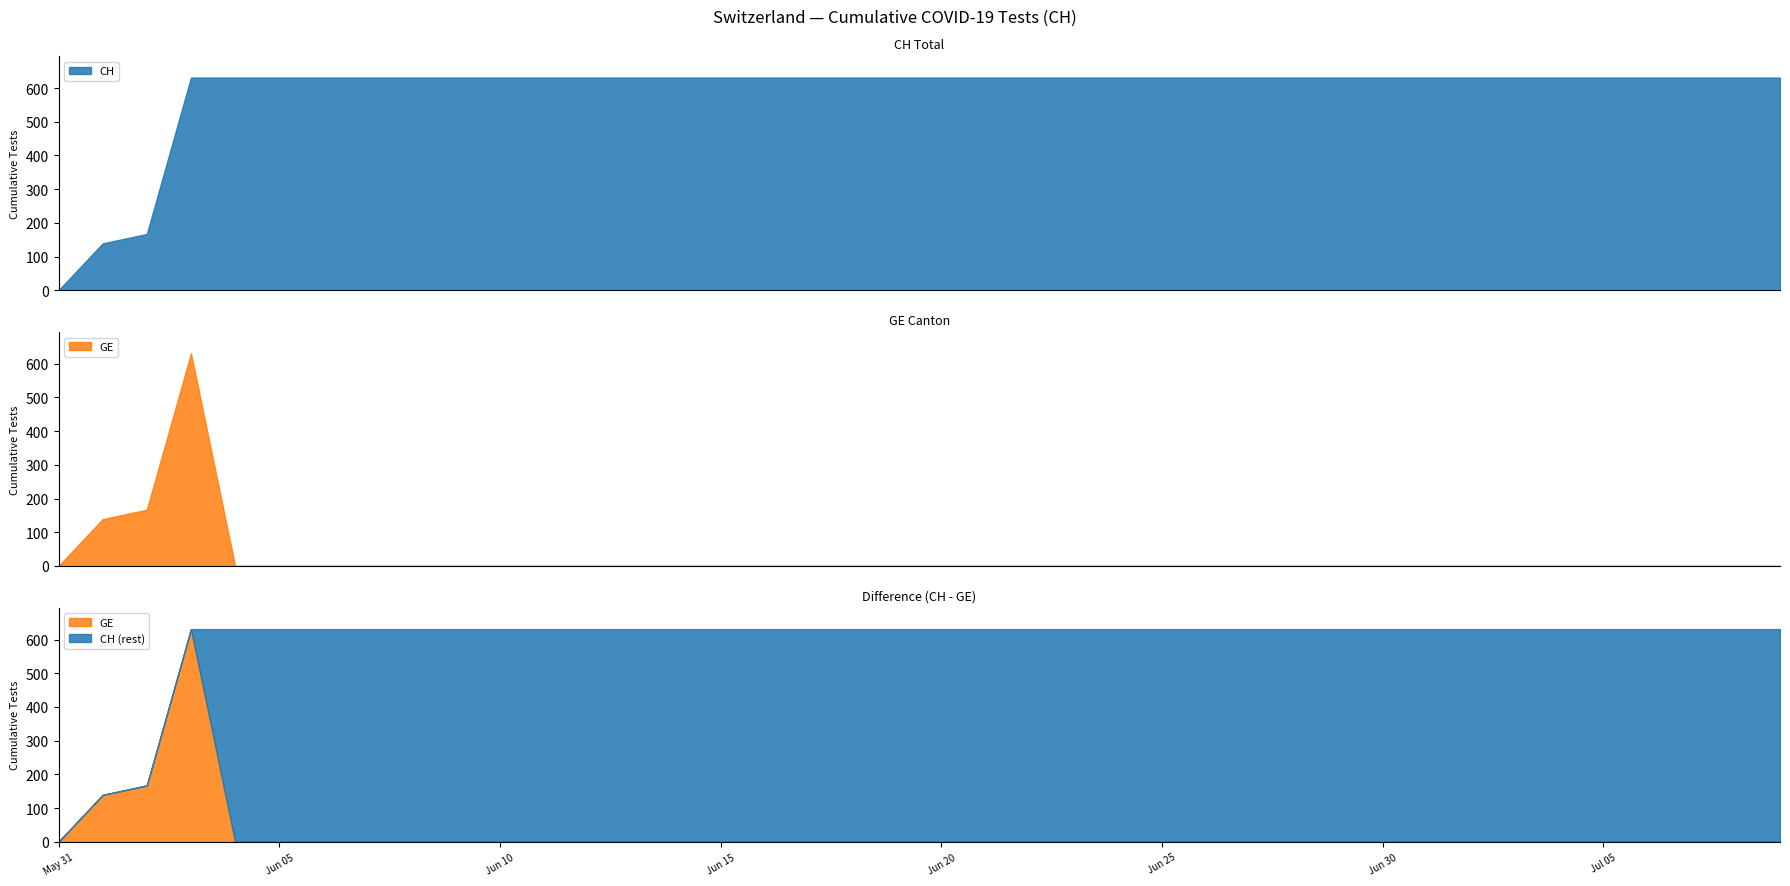

What is the sum of the CH values at 2020-06-13 and 2020-07-07?

1262